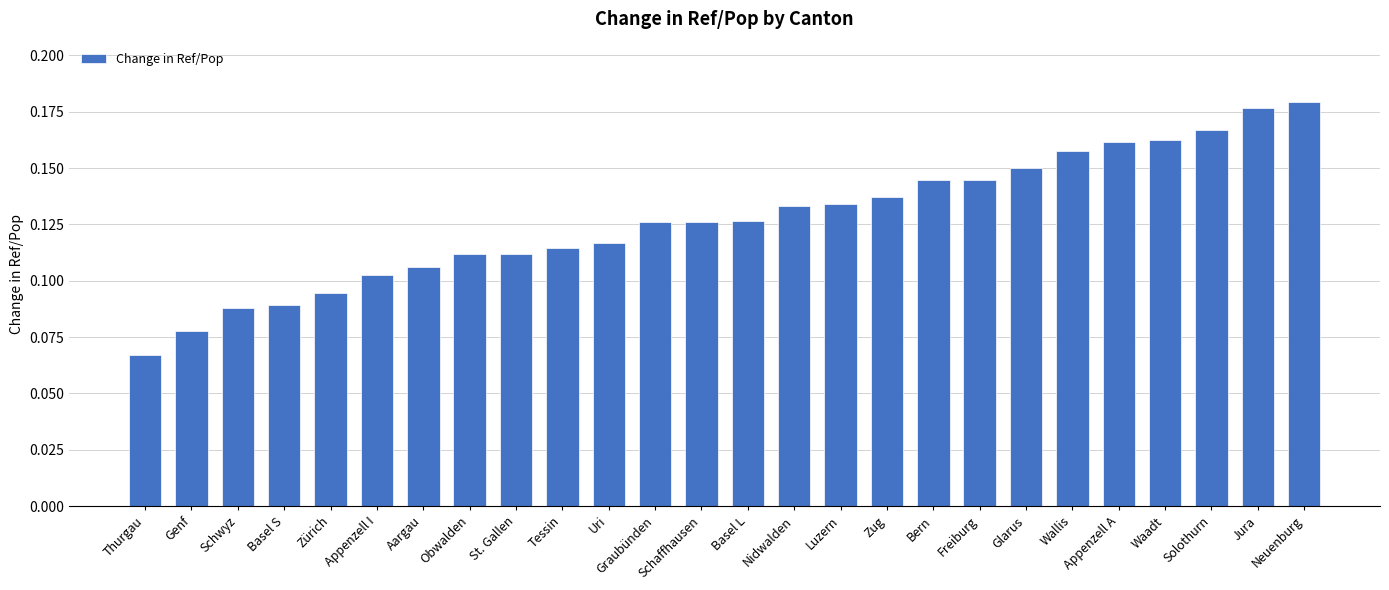

What is the sum of all values?

3.3